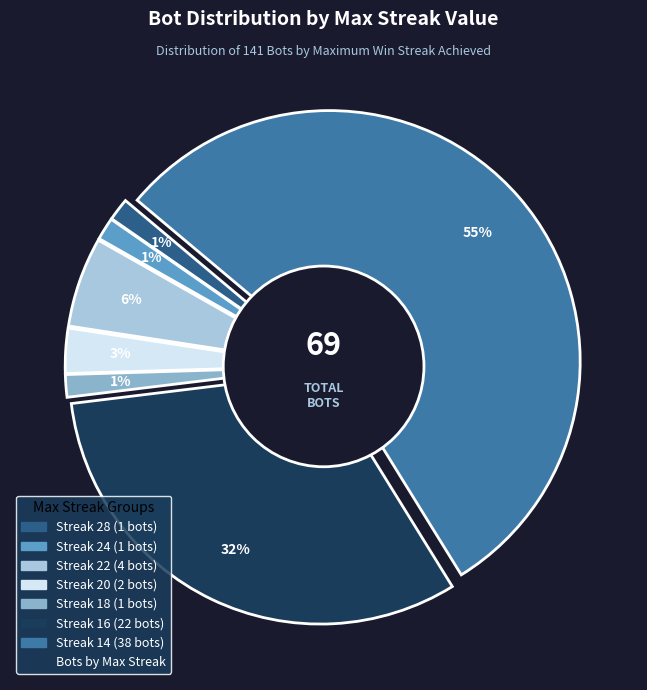

Combined, what portion of the pie is 18 and 24?

2.9%